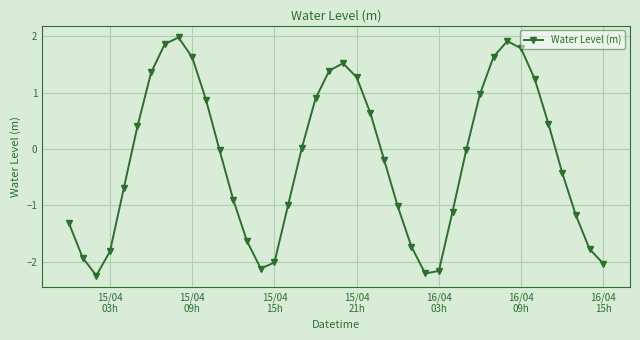

What is the maximum value shown in the chart?

2.0